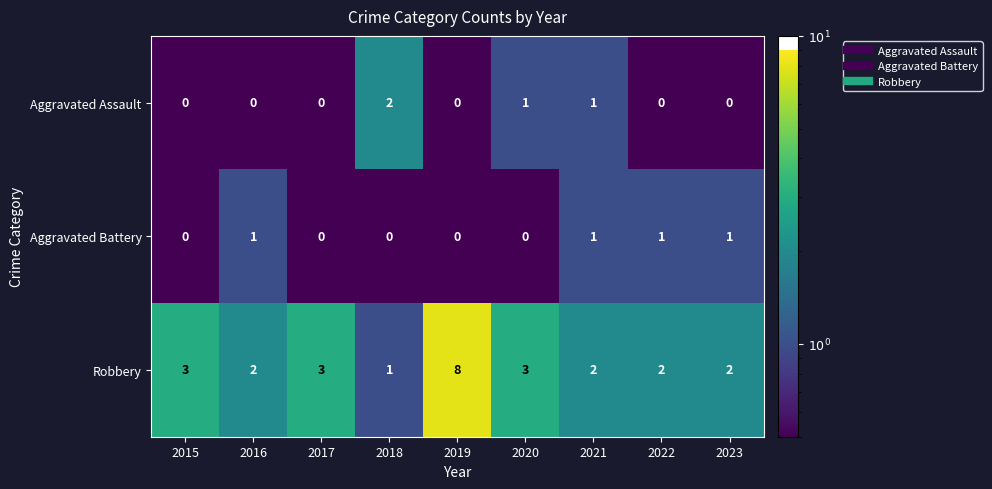

Which series has the largest total across all categories?

Robbery